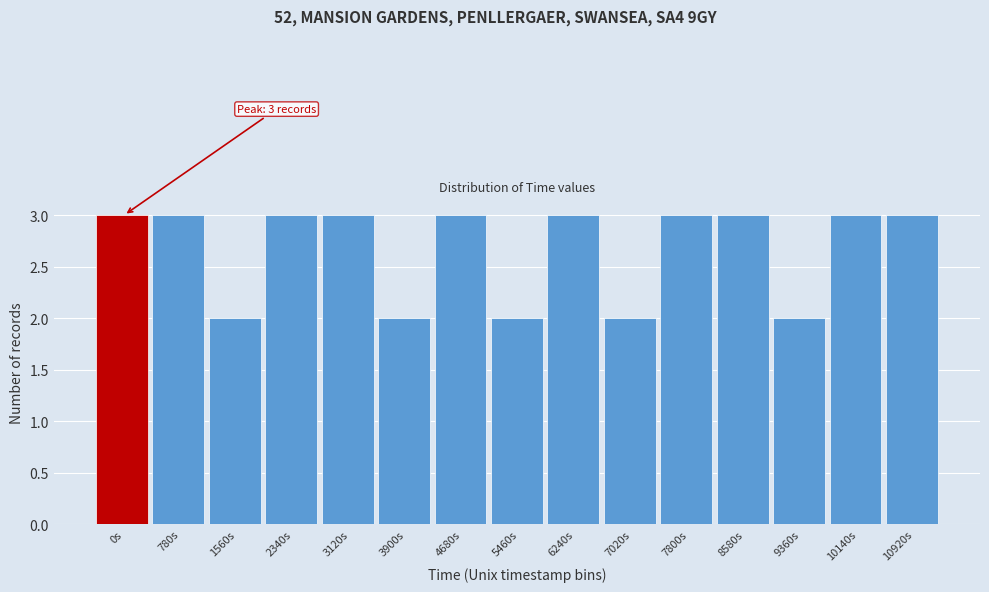

Reading left to right, extract all data points from this chart.

0s=3	780s=3	1560s=2	2340s=3	3120s=3	3900s=2	4680s=3	5460s=2	6240s=3	7020s=2	7800s=3	8580s=3	9360s=2	10140s=3	10920s=3